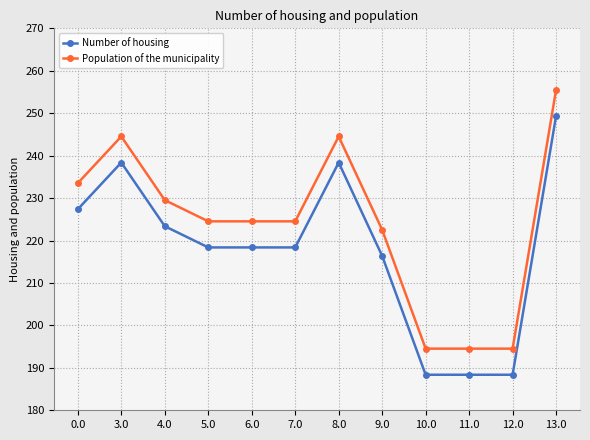

True or false: Population of the municipality has a value of 224.5 at 7.0.

True